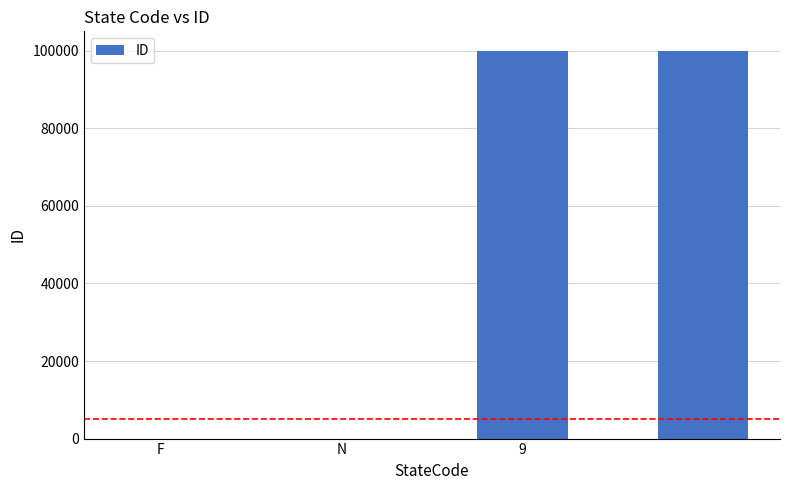

What is the sum of all values?

200000